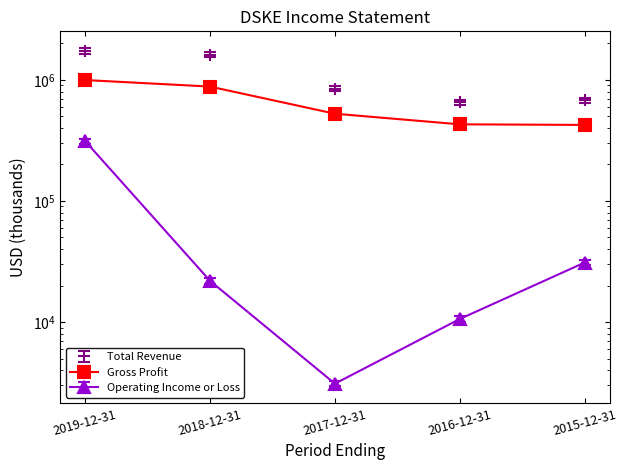

How many data points does each series have?

5